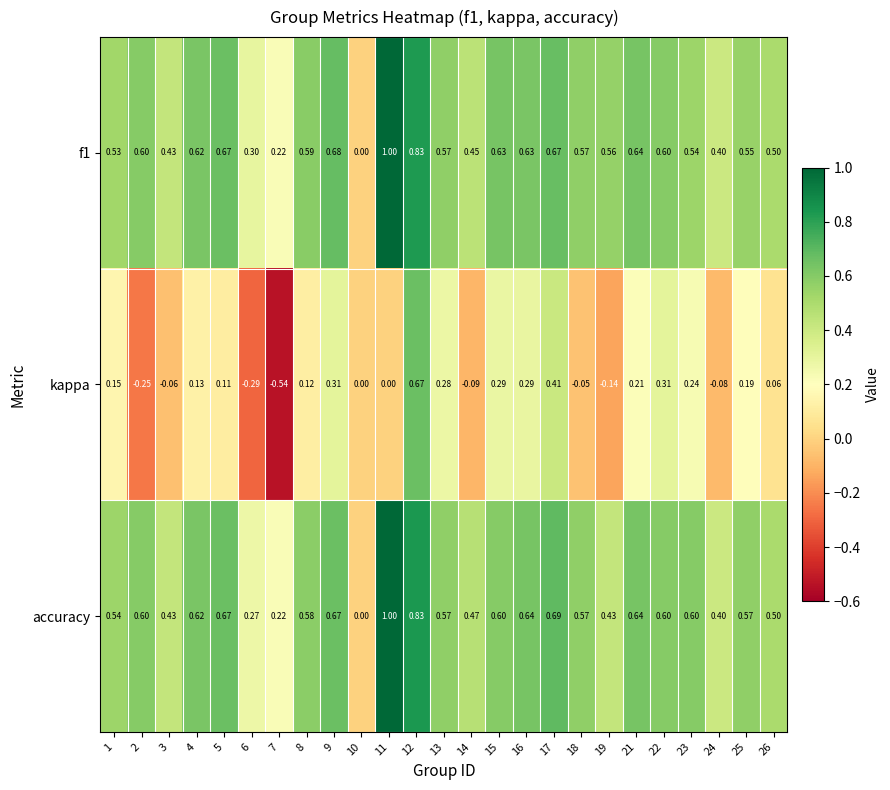

Is the value of f1 at 16 greater than the value of kappa at 3?

Yes